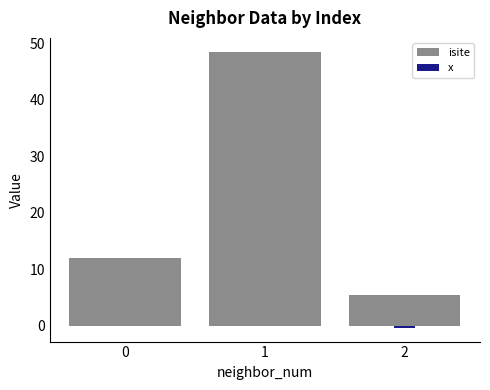

What are all the series names shown in the legend?

isite, x